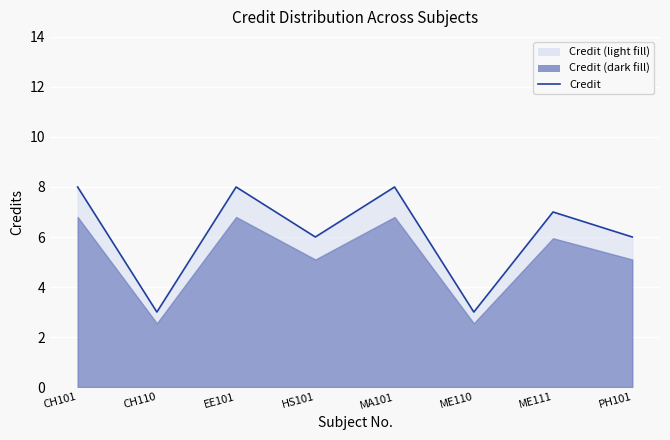

At which label is the value closest to 5?

HS101